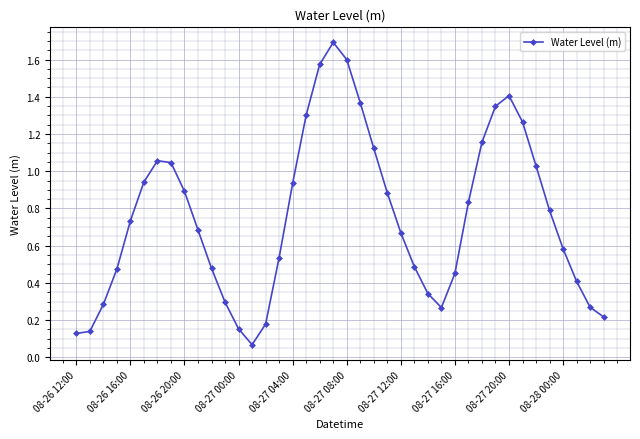

What is the sum of all values?

30.1